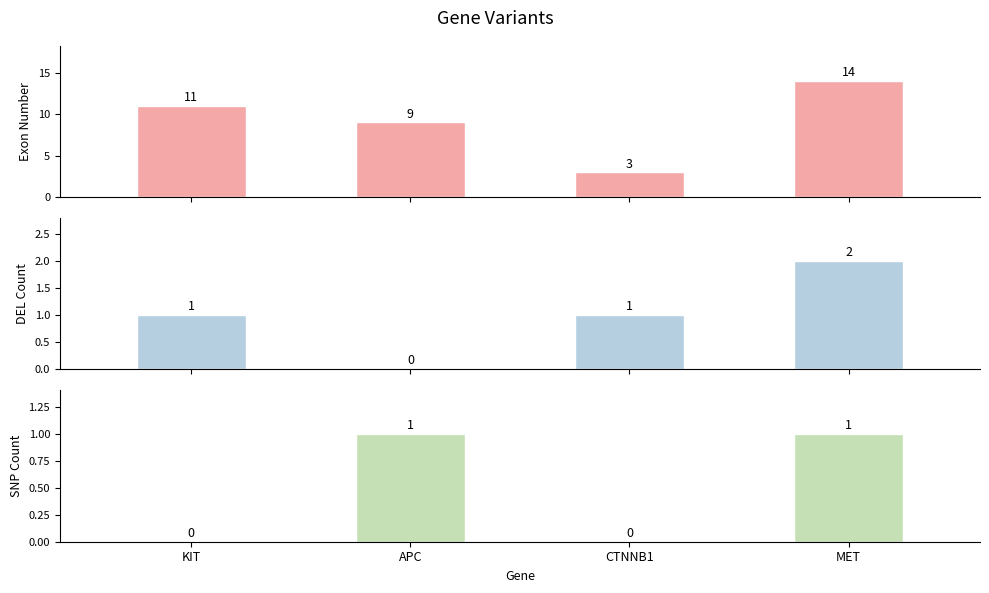

How many values in the DEL Count series are below 1?

1